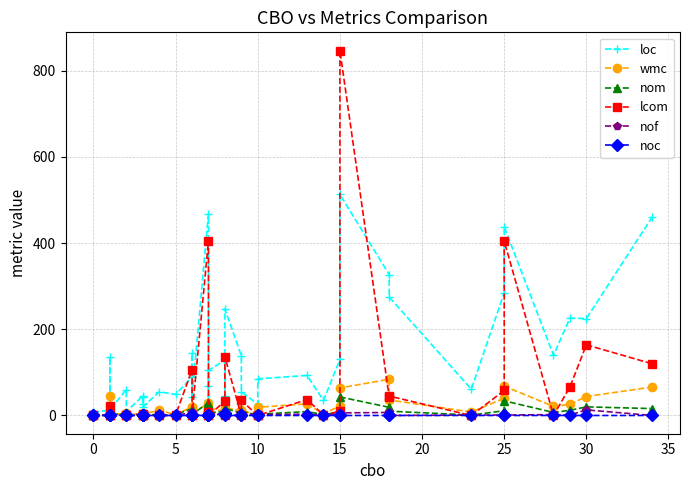

What is the greatest value displayed?

847